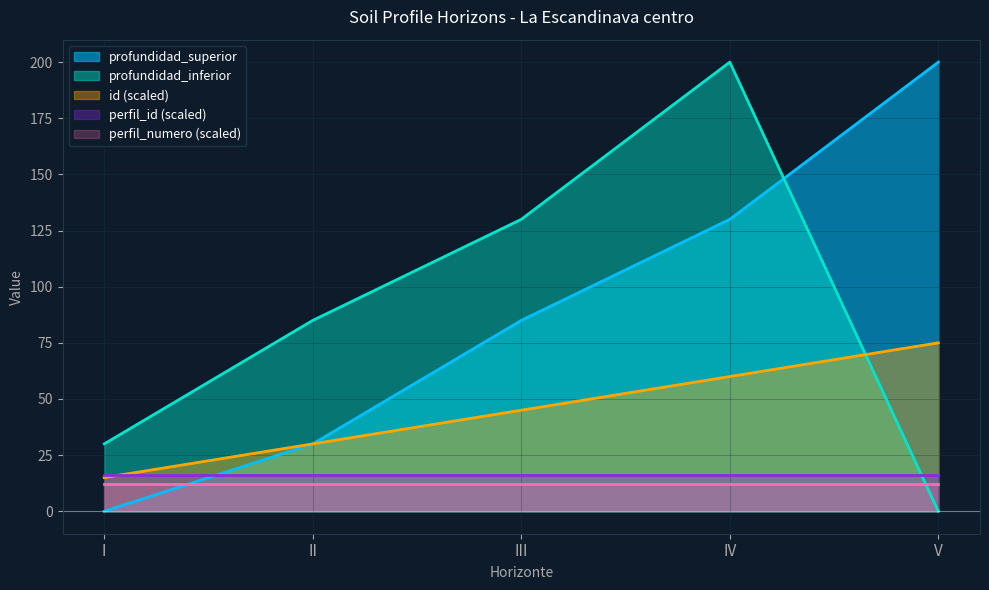

What is the greatest value displayed?

200